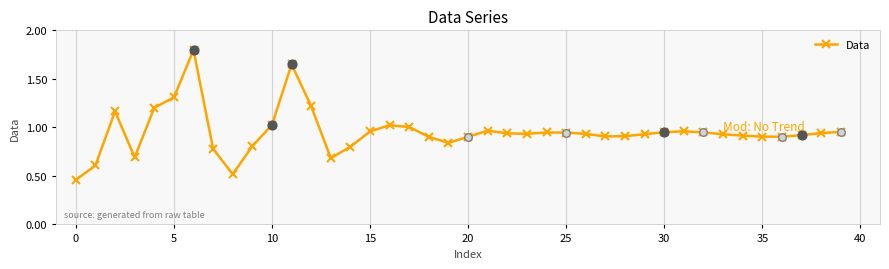

What is the maximum value shown in the chart?

1.8